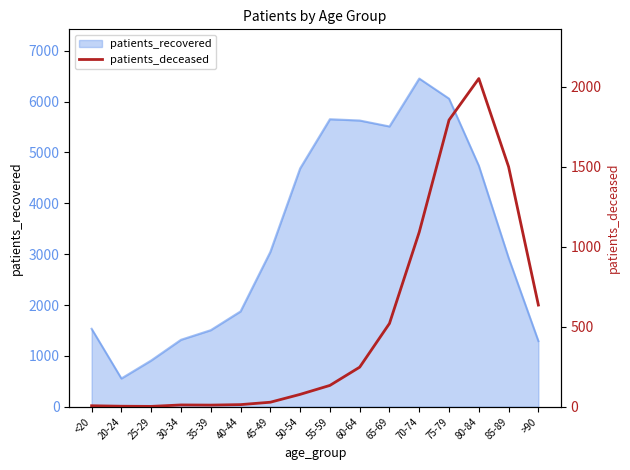

How many points are higher than both their immediate neighbors (excluding endpoints)?

2